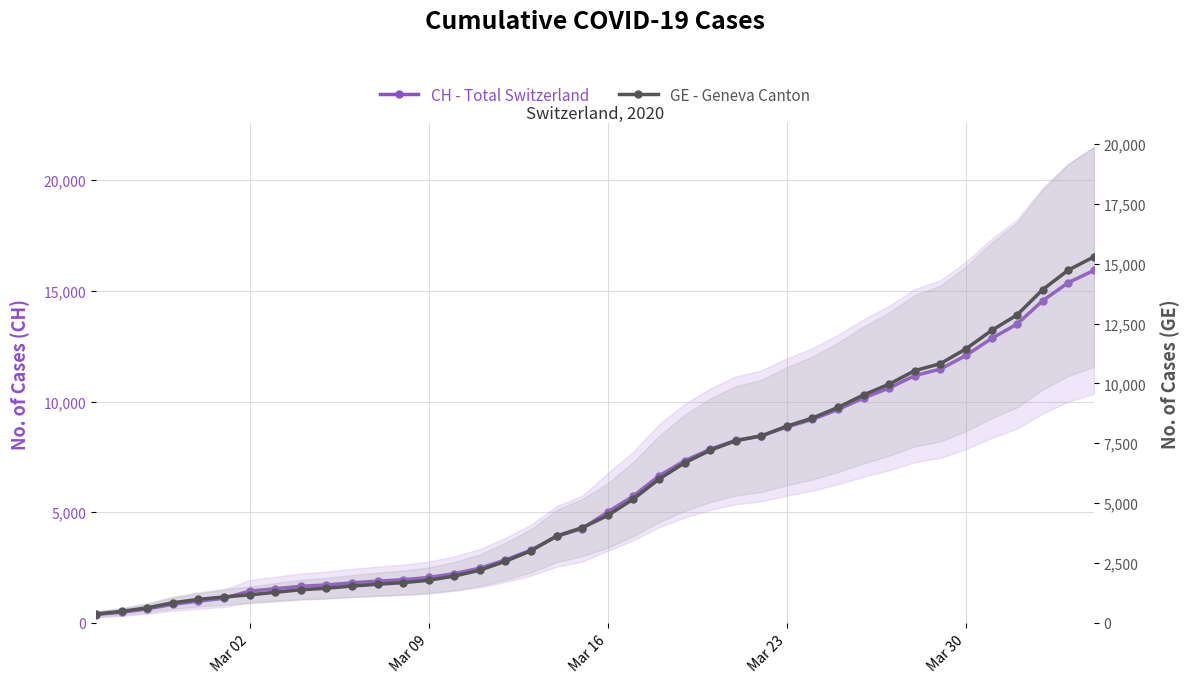

What are all the series names shown in the legend?

CH - Total Switzerland, GE - Geneva Canton